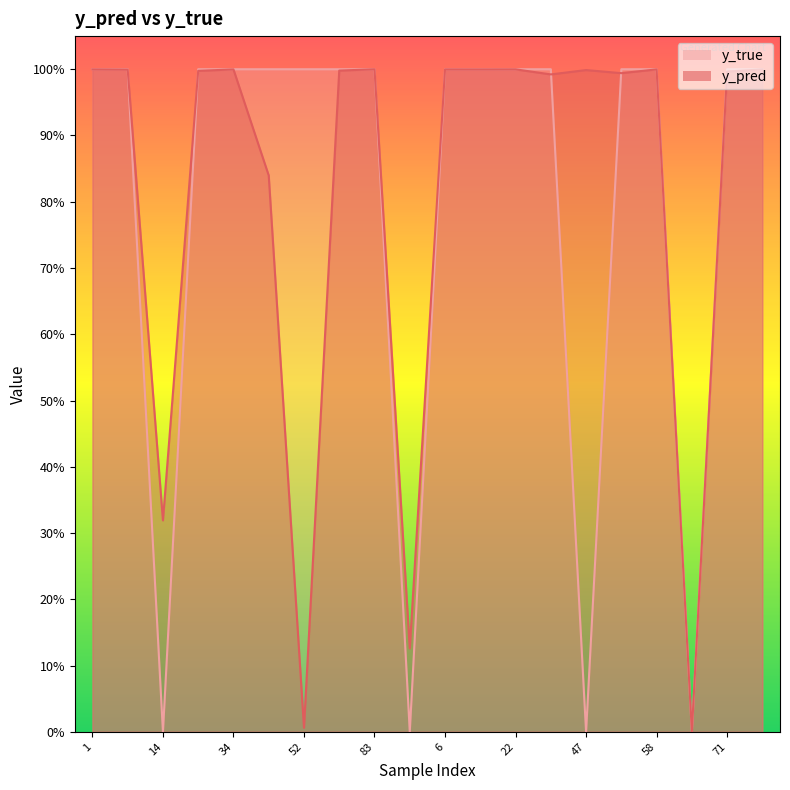

Reading right to left, list all the values displayed in this chart.

y_pred: 1.0	1.0	0.0	1.0	1.0	1.0	1.0	1.0	1.0	1.0	0.1	1.0	1.0	0.0	0.8	1.0	1.0	0.3	1.0	1.0
y_true: 1.0	1.0	0.0	1.0	1.0	0.0	1.0	1.0	1.0	1.0	0.0	1.0	1.0	1.0	1.0	1.0	1.0	0.0	1.0	1.0